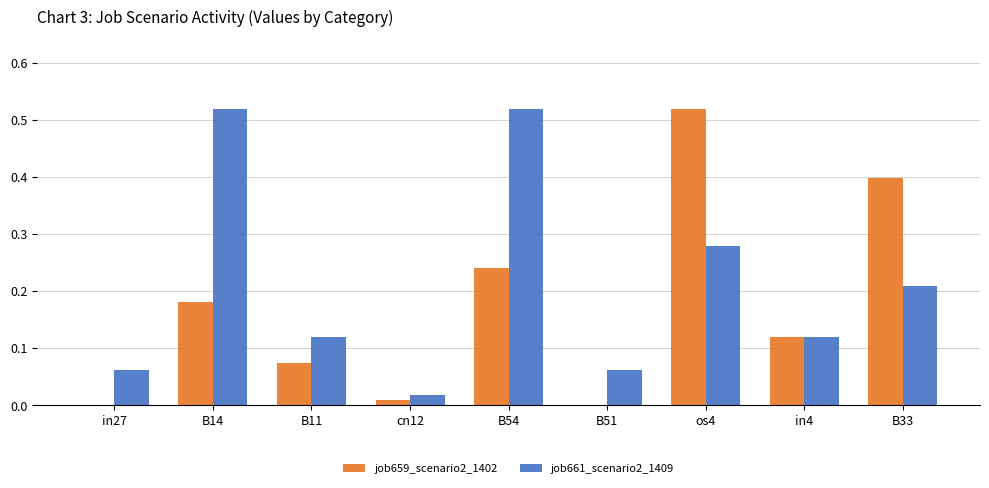

Is the value of job659_scenario2_1402 at B51 greater than the value of job661_scenario2_1409 at B54?

No